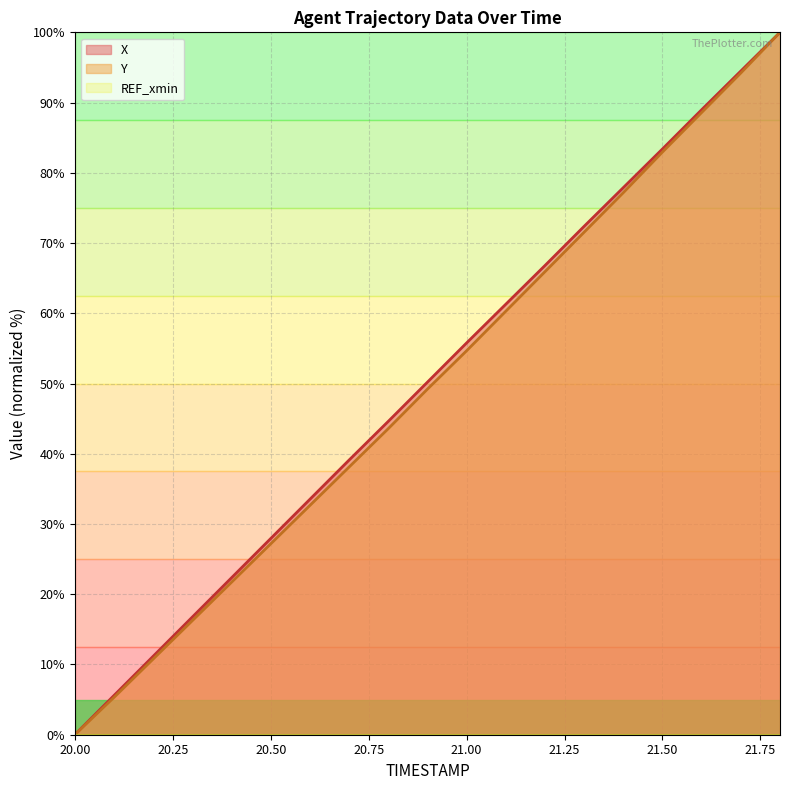

True or false: X and Y intersect in this chart.

False